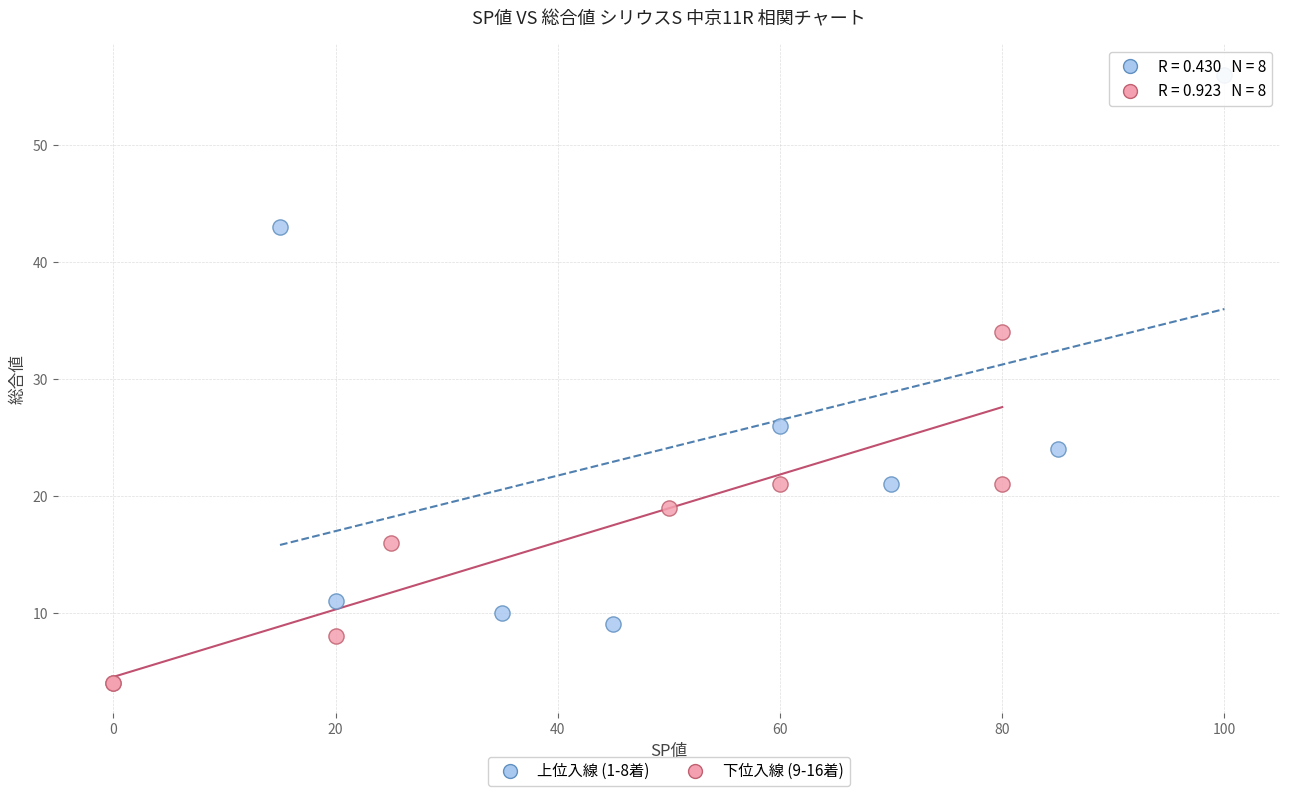

Which series has the widest spread of Y values?

上位入線 (1-8着)